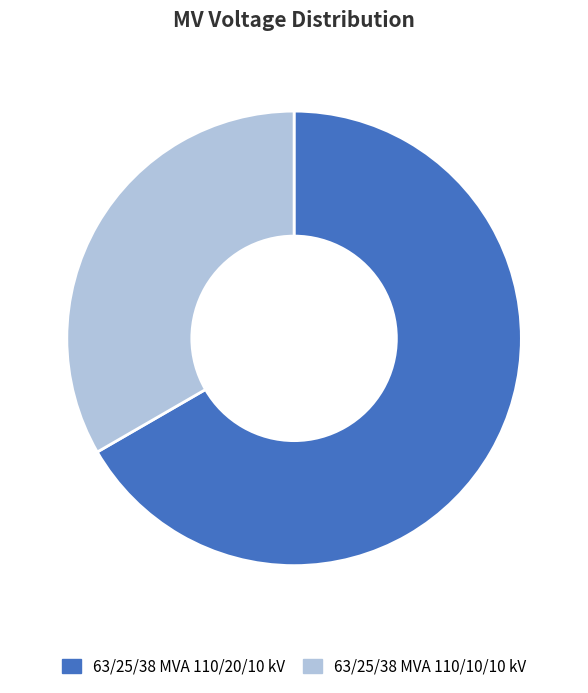

Does 63/25/38 MVA 110/10/10 kV account for over 50% of the chart?

No